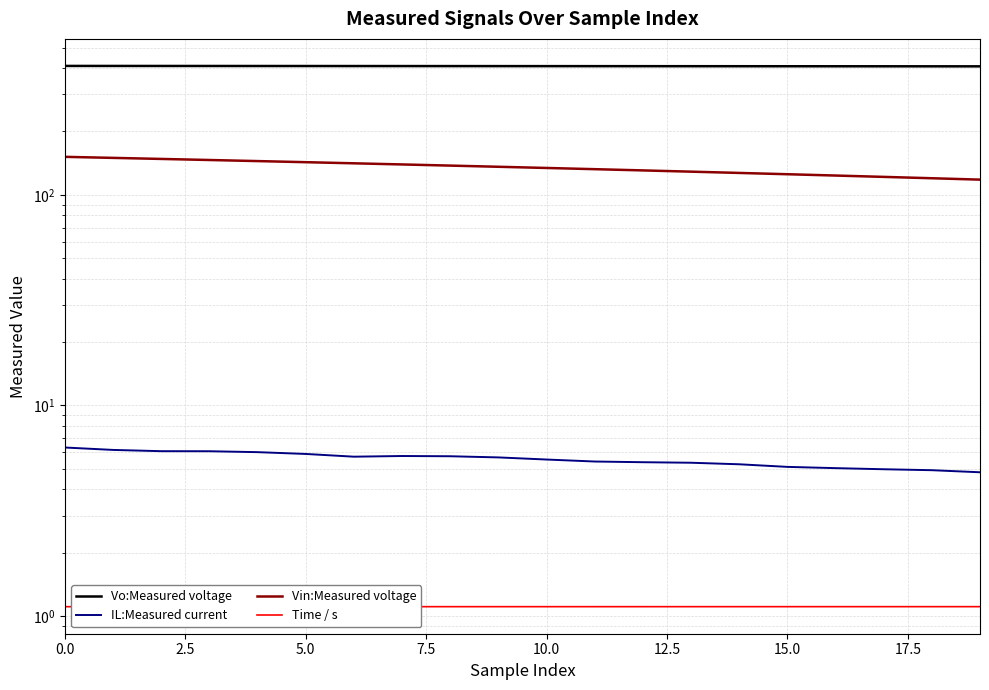

What is the total value across all series at 9?

551.6